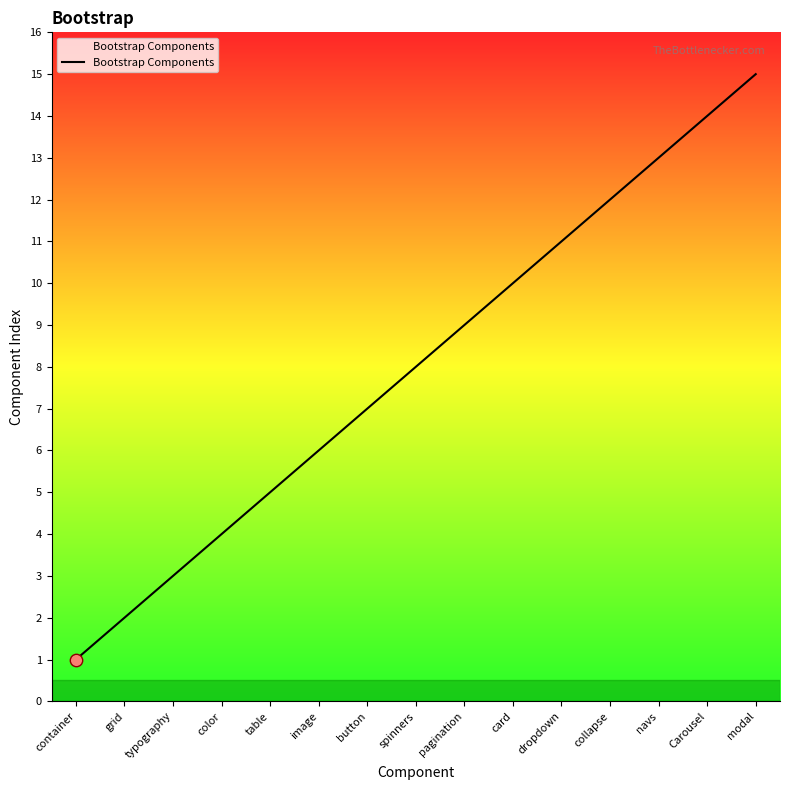

What is the ratio of the value at color to the value at spinners?

0.5